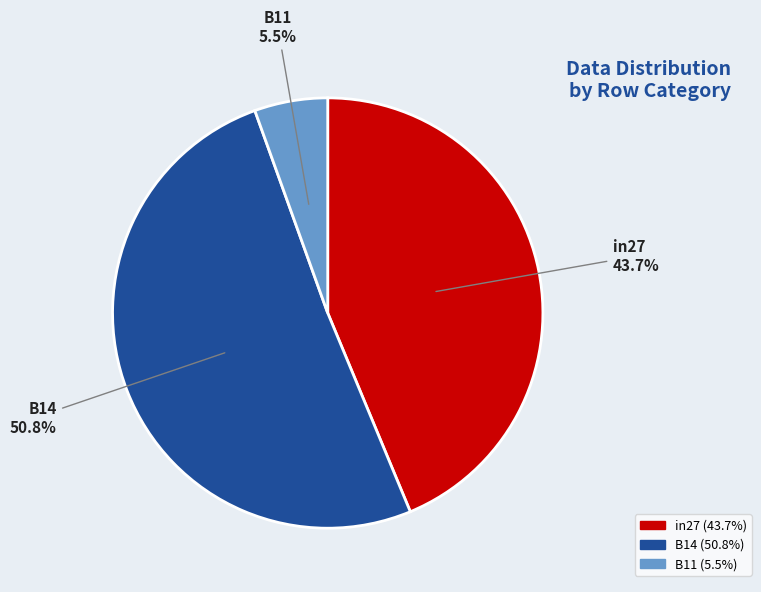

To the nearest percent, what is the average slice percentage?

33%